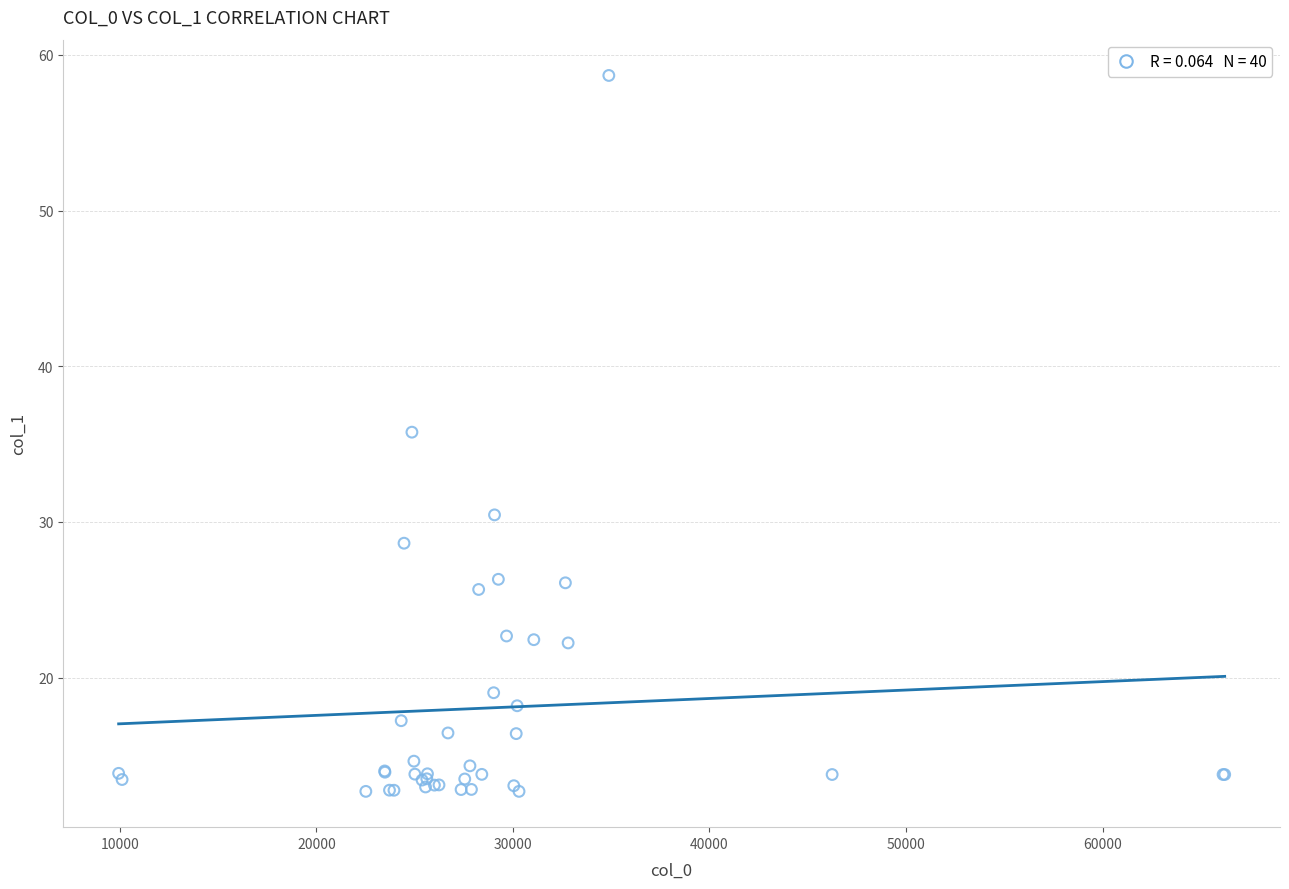

What Y value in the scatter plot is closest to 35?

35.8